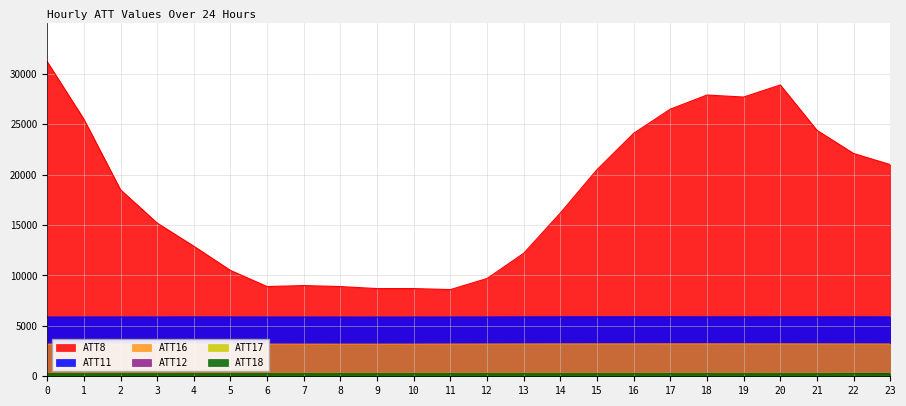

True or false: ATT17 and ATT18 cross at least once.

False